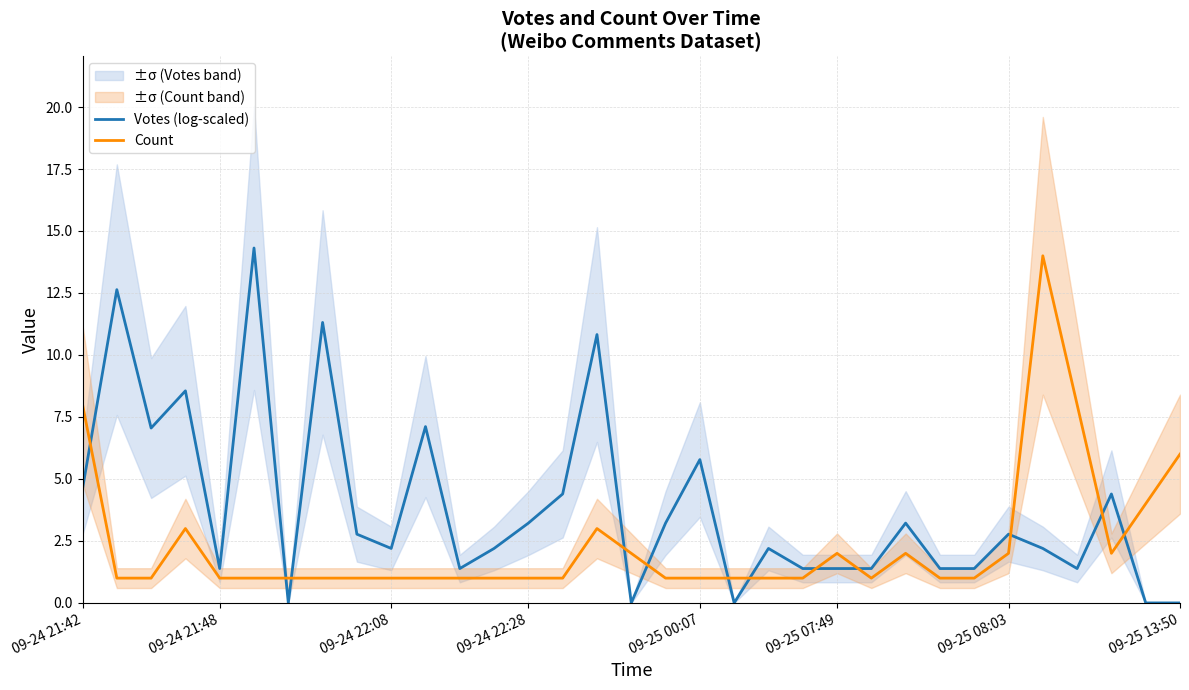

What position from the left is 11?

12